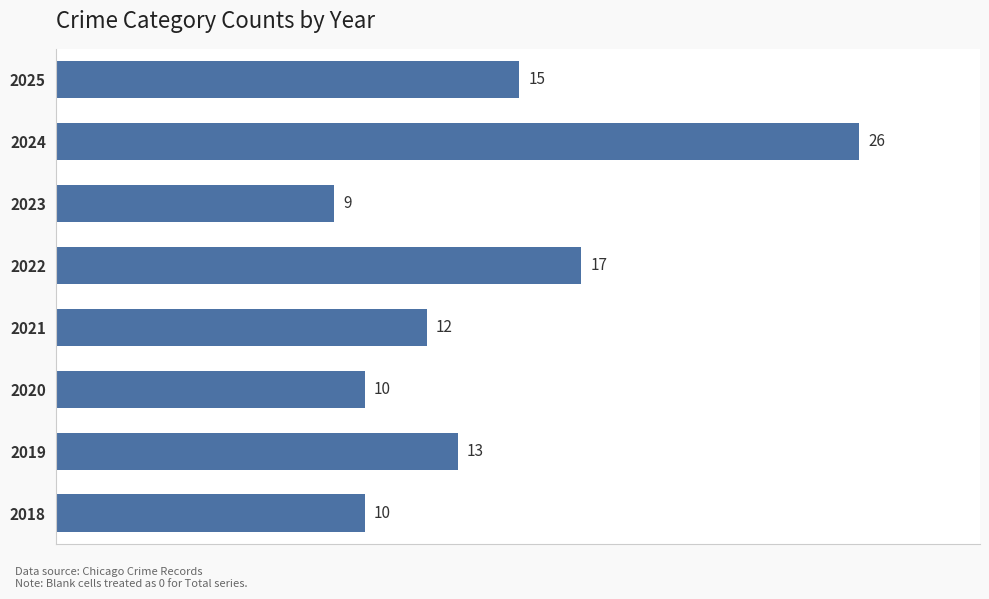

What value does the data have at 2019, to the nearest 5?

15